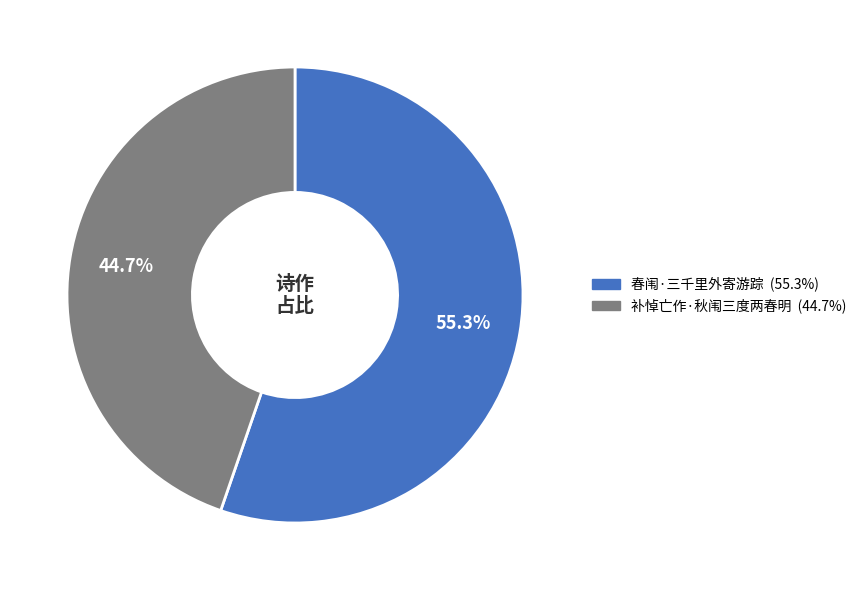

Which slice represents more than half of the pie?

春闱·三千里外寄游踪